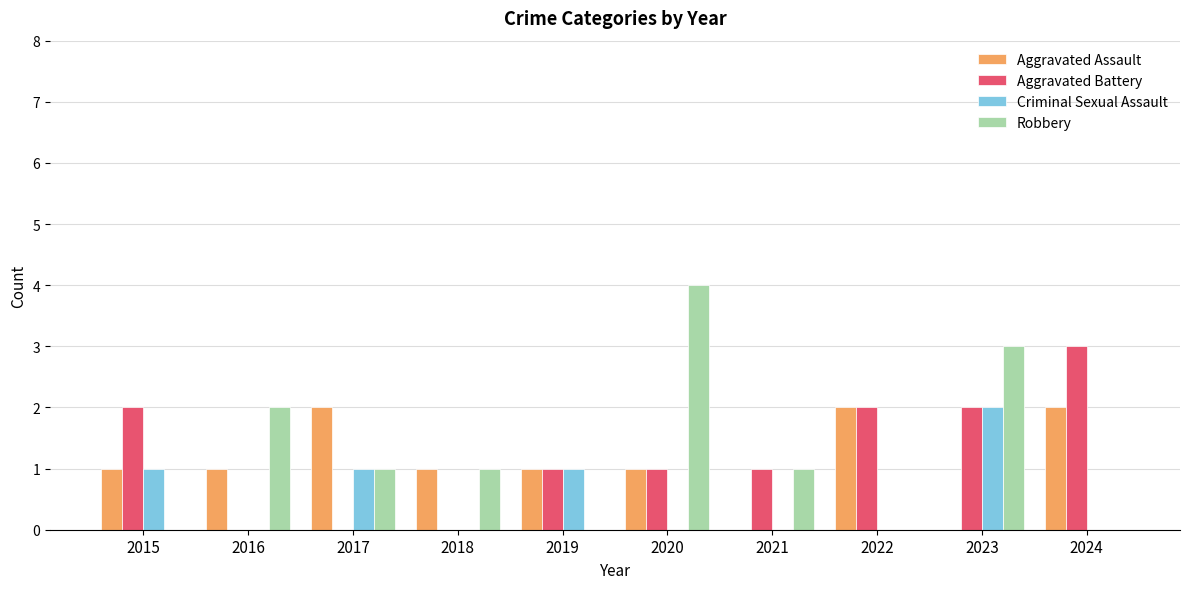

True or false: Criminal Sexual Assault has a value of -1 at 2016.

False